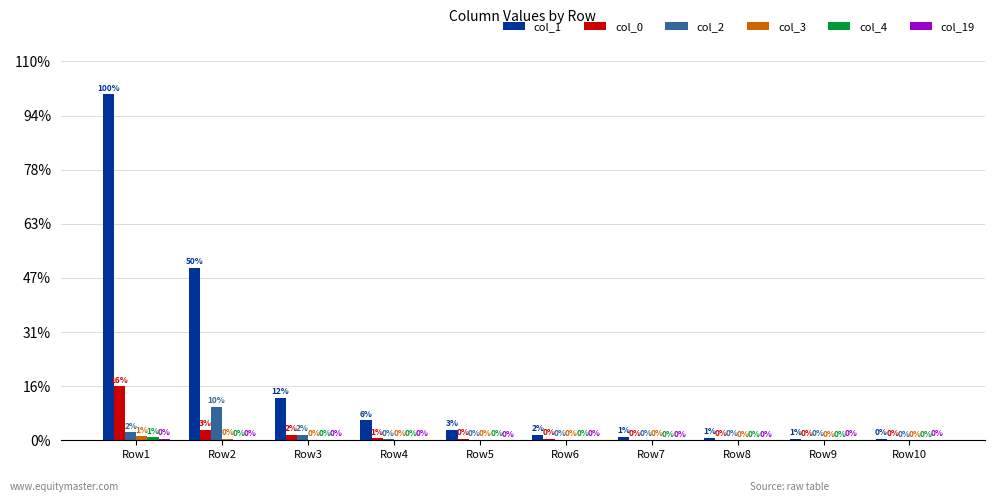

What is the difference between the maximum and second lowest values in the col_1 series?

63578